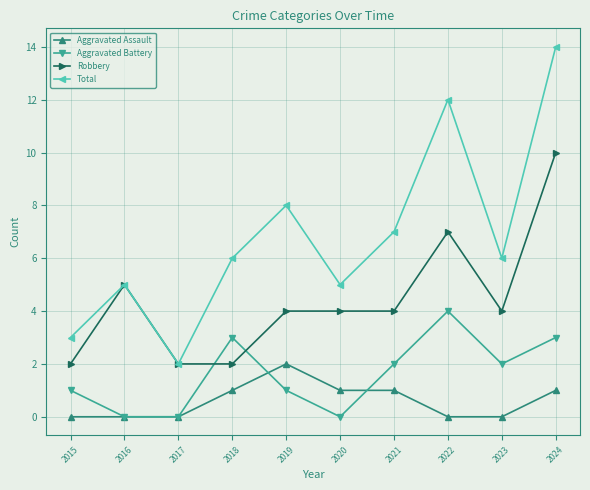

True or false: Aggravated Assault and Total intersect in this chart.

False